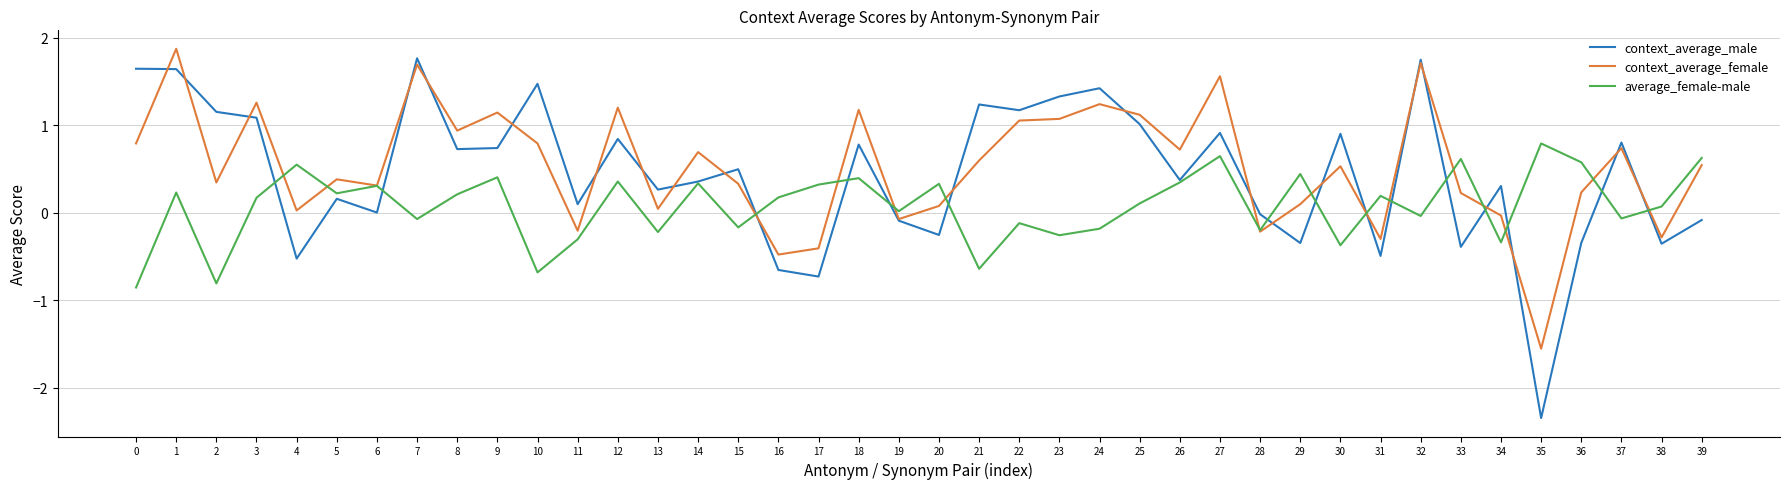

What is the total value across all series at 12?

2.4